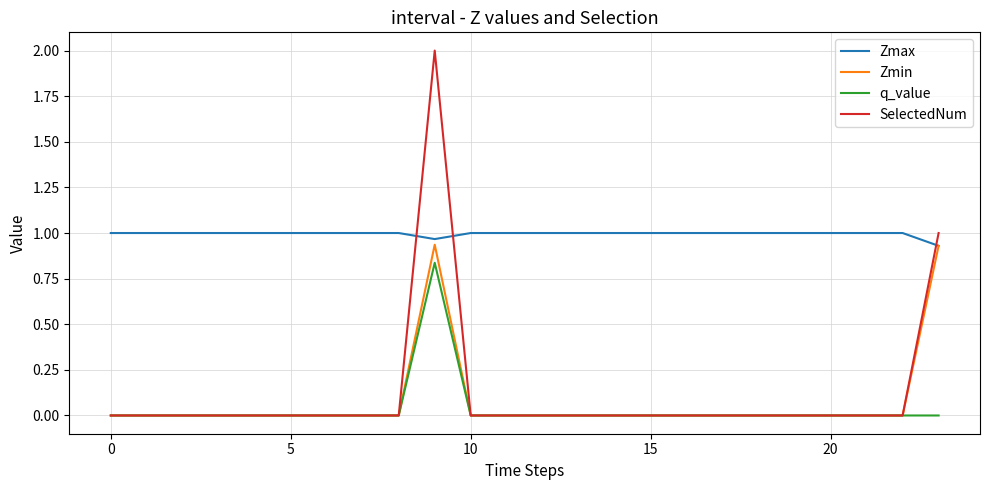

True or false: q_value and Zmax intersect in this chart.

False